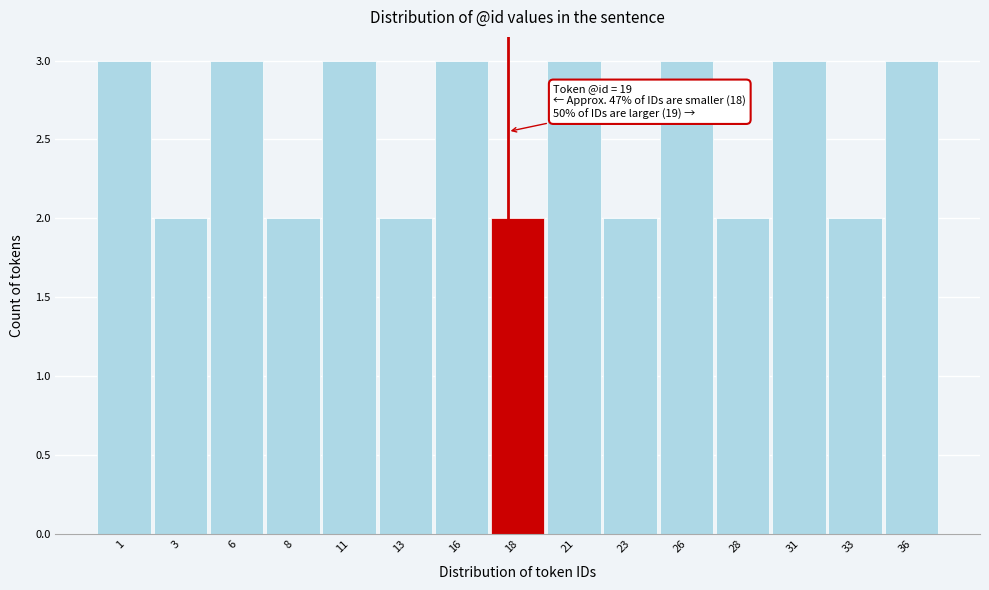

Reading left to right, extract all data points from this chart.

3	2	3	2	3	2	3	2	3	2	3	2	3	2	3